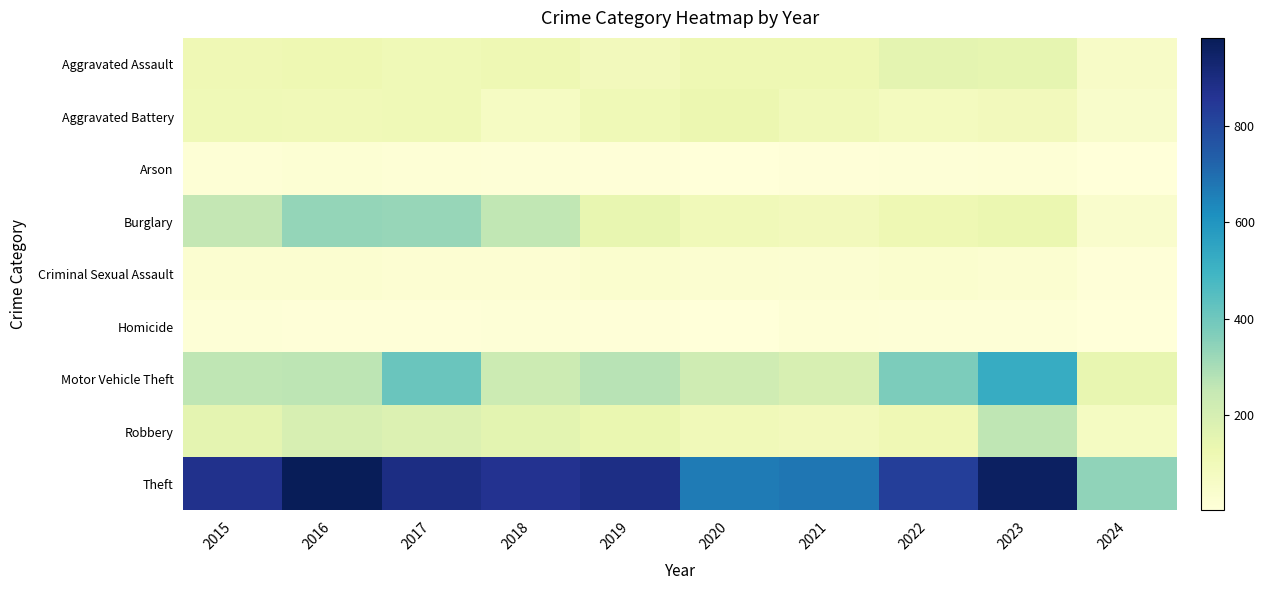

Which series changed the most between 2021 and 2023?

Motor Vehicle Theft